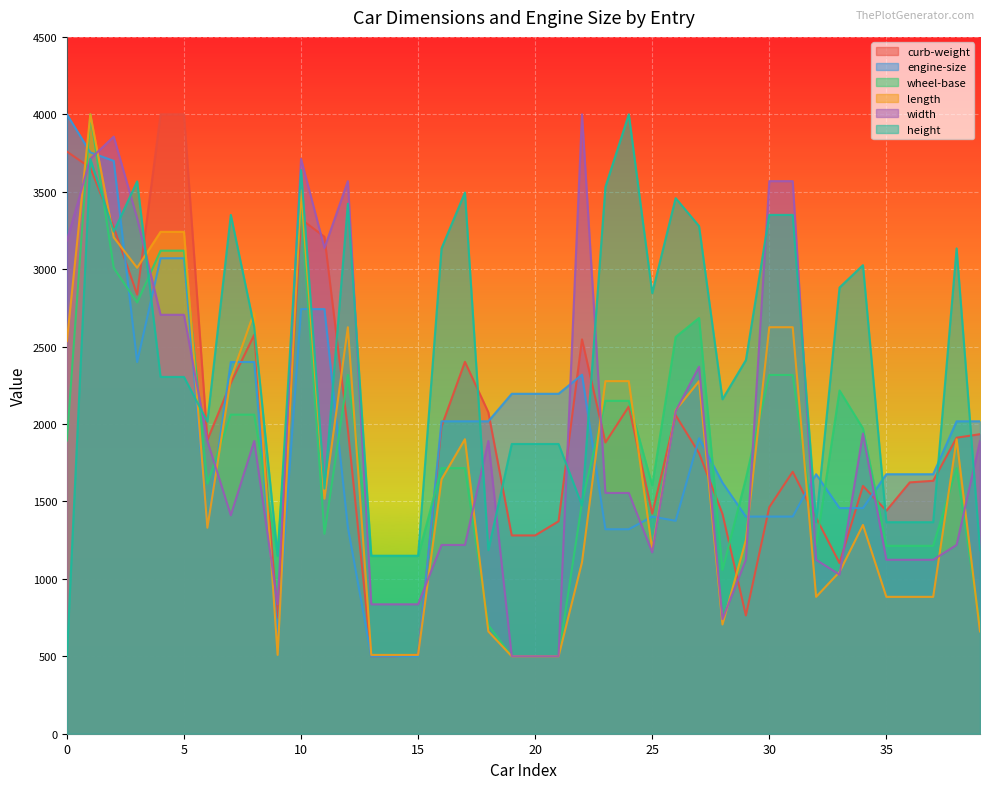

What is the value of the wheel-base point at the 33rd from the left?

1213.4